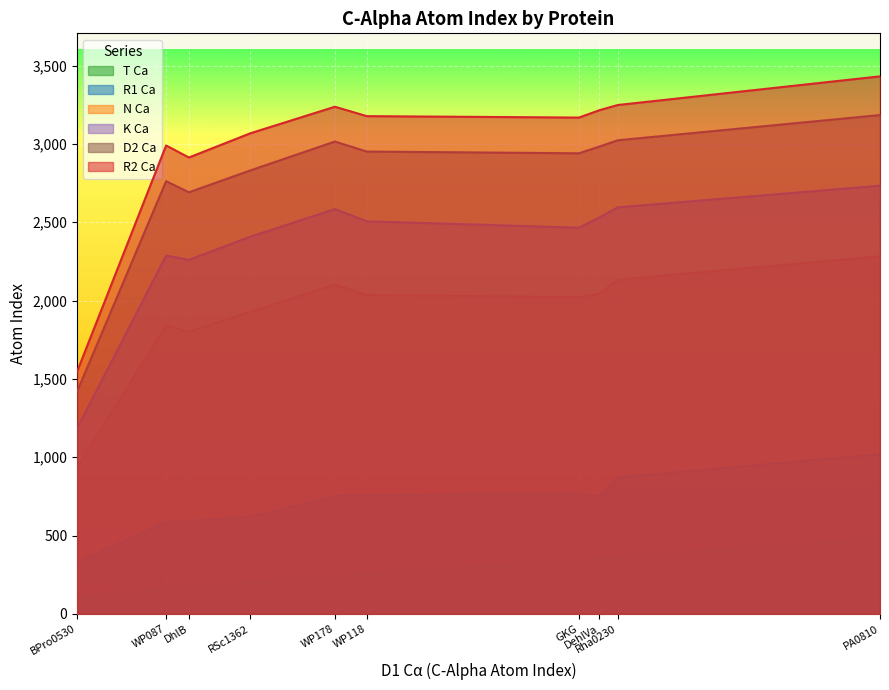

True or false: R1 Ca and R2 Ca intersect in this chart.

False